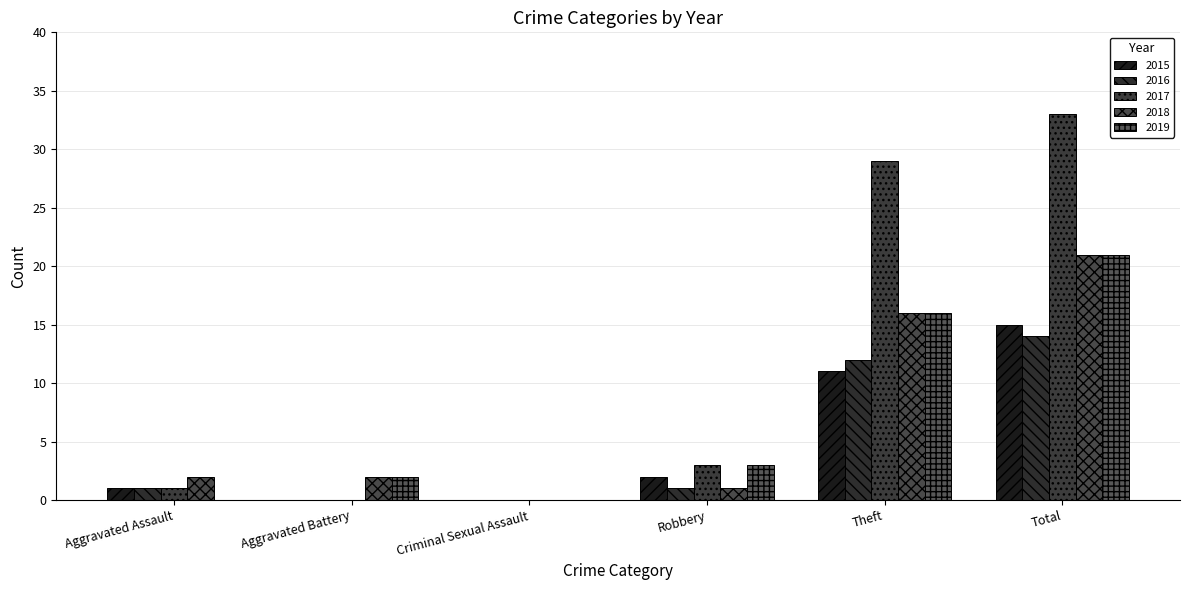

What is the spread (max minus min) of values at Theft?

18